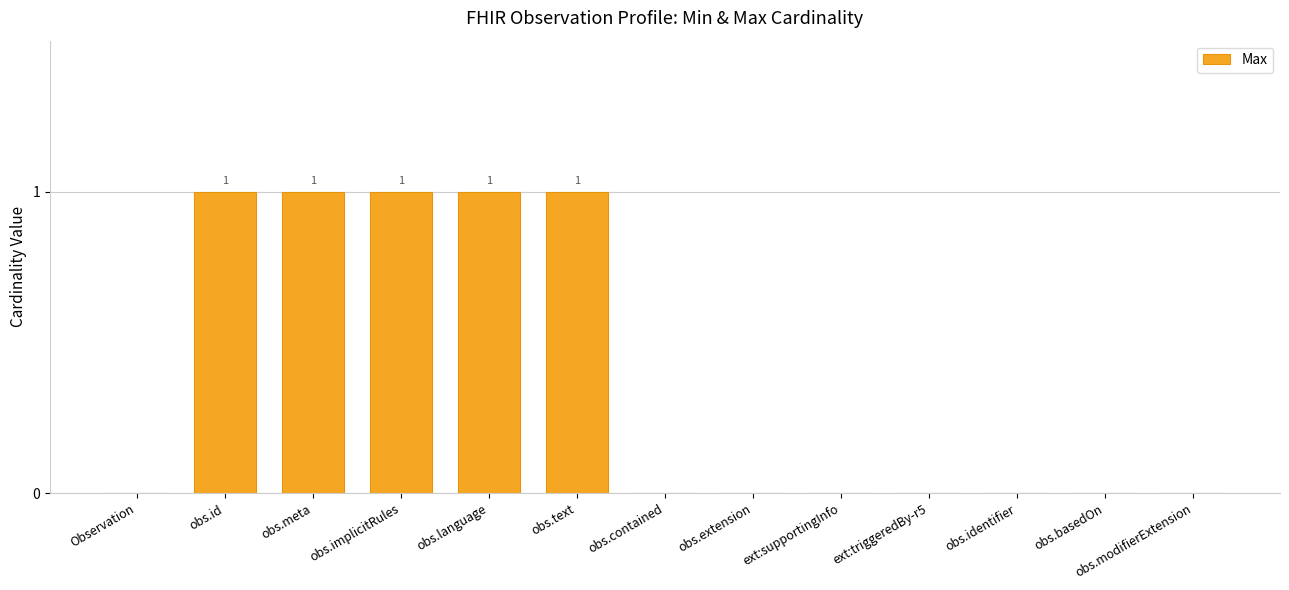

Count the number of categories in the chart.

13